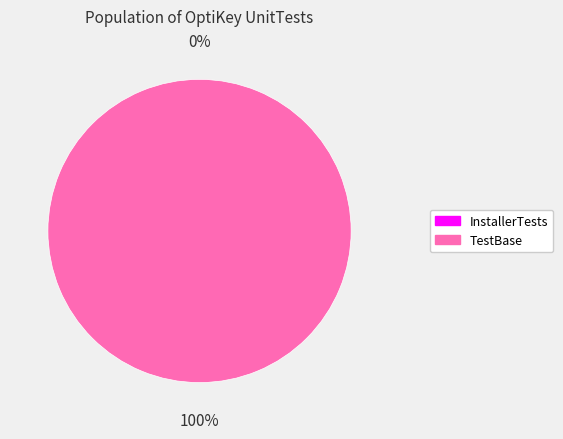

To the nearest percent, what percentage of the pie is TestBase?

100%